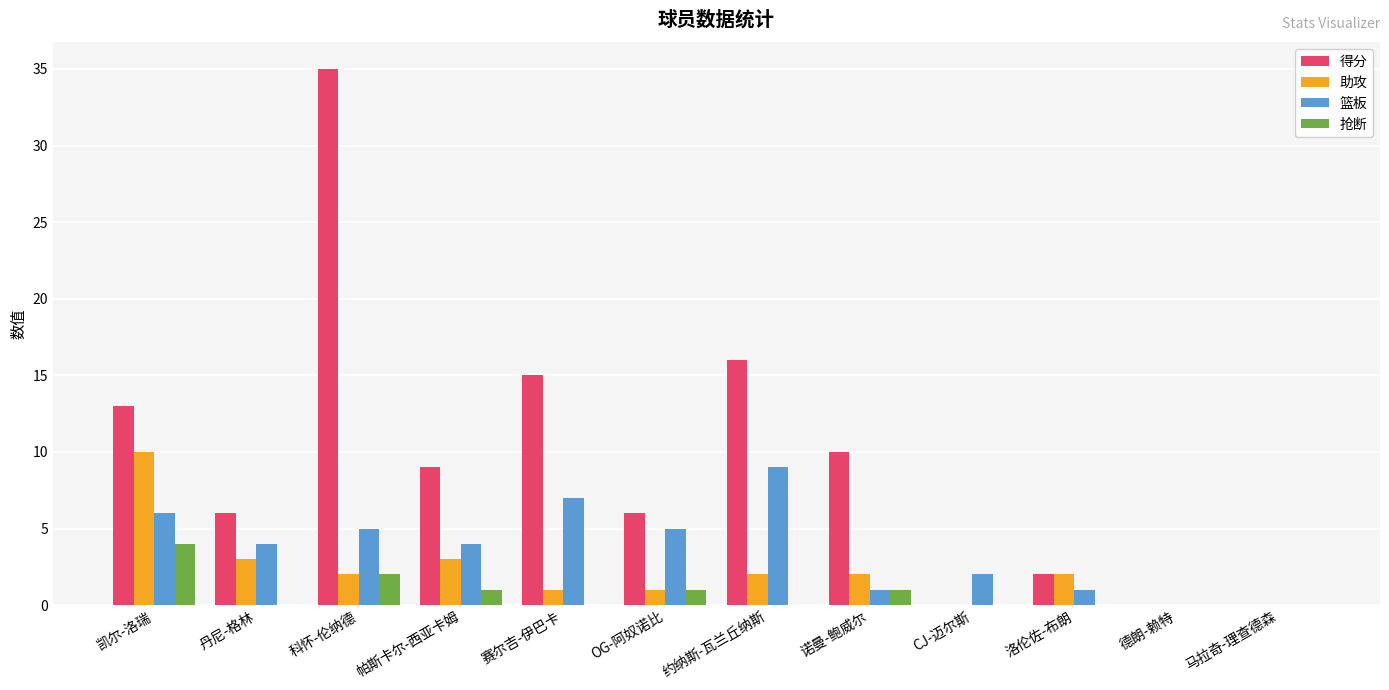

True or false: 篮板 has a value of 2 at 赛尔吉-伊巴卡.

False